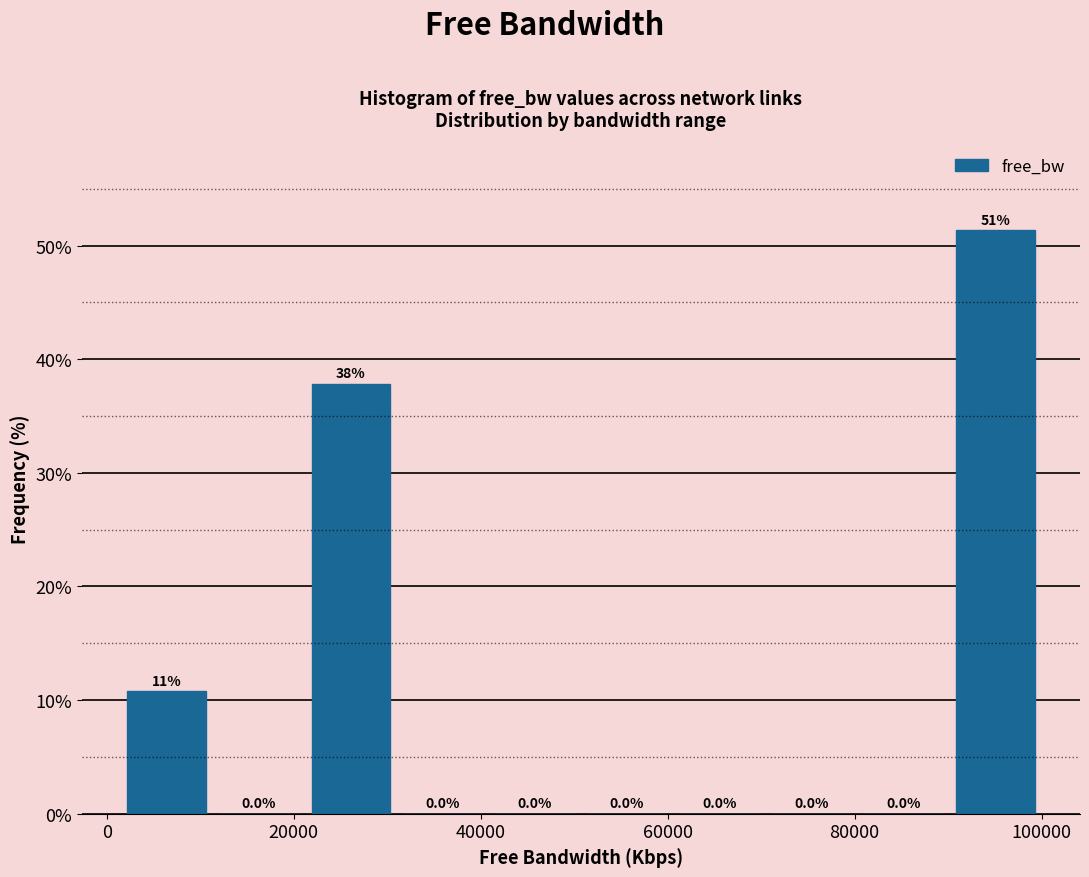

Which range on the x-axis has the tallest bar?

90000 to 100000